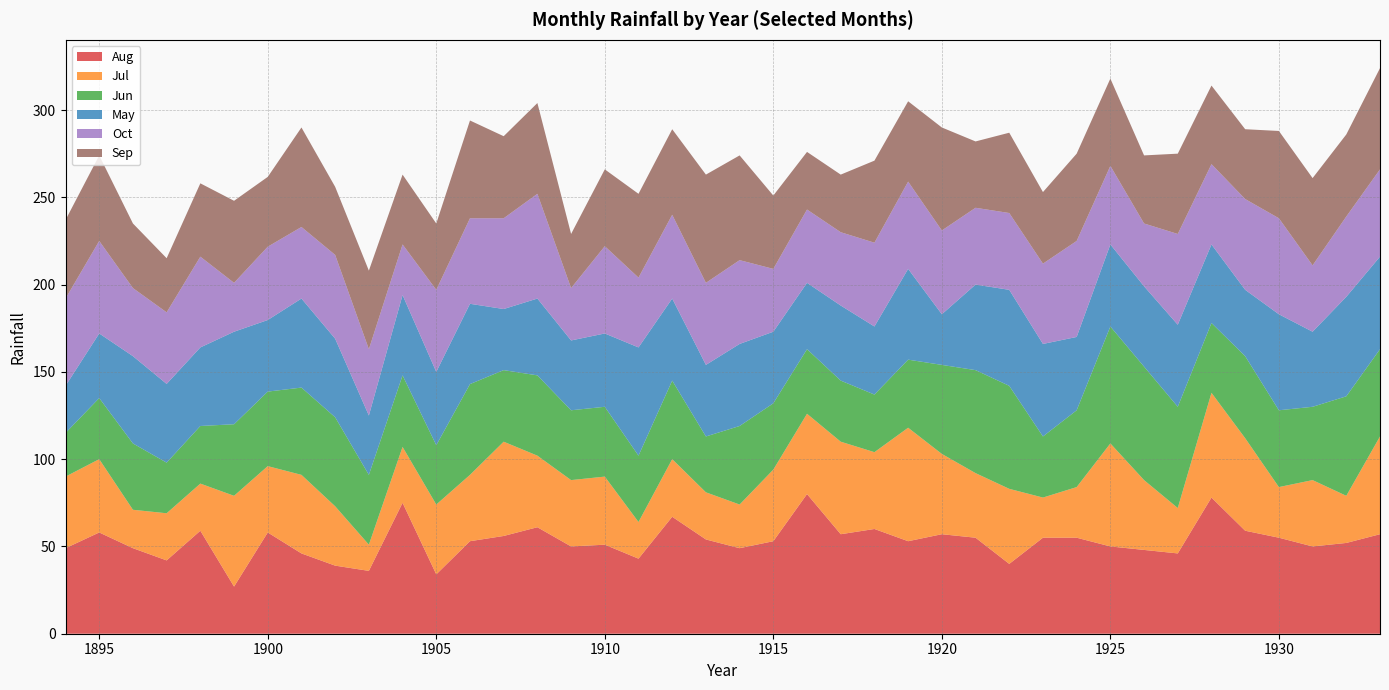

Reading left to right, transcribe all the data shown in this chart.

Aug: 1894=49.0	1895=58.0	1896=49.0	1897=42.0	1898=59.0	1899=27.0	1900=58.0	1901=46.0	1902=39.0	1903=36.0	1904=75.0	1905=34.0	1906=53.0	1907=56.0	1908=61.0	1909=50.0	1910=51.0	1911=43.0	1912=67.0	1913=54.0	1914=49.0	1915=53.0	1916=80.0	1917=57.0	1918=60.0	1919=53.0	1920=57.0	1921=55.0	1922=40.0	1923=55.0	1924=55.0	1925=50.0	1926=48.0	1927=46.0	1928=78.0	1929=59.0	1930=55.0	1931=50.0	1932=52.0	1933=57.0
Jul: 1894=41.0	1895=42.0	1896=22.0	1897=27.0	1898=27.0	1899=52.0	1900=38.0	1901=45.0	1902=34.0	1903=15.0	1904=32.0	1905=40.0	1906=38.0	1907=54.0	1908=41.0	1909=38.0	1910=39.0	1911=21.0	1912=33.0	1913=27.0	1914=25.0	1915=41.0	1916=46.0	1917=53.0	1918=44.0	1919=65.0	1920=46.0	1921=37.0	1922=43.0	1923=23.0	1924=29.0	1925=59.0	1926=40.0	1927=26.0	1928=60.0	1929=53.0	1930=29.0	1931=38.0	1932=27.0	1933=56.0
Jun: 1894=25.0	1895=35.0	1896=38.0	1897=29.0	1898=33.0	1899=41.0	1900=42.7	1901=50.0	1902=51.0	1903=40.0	1904=41.0	1905=34.0	1906=52.0	1907=41.0	1908=46.0	1909=40.0	1910=40.0	1911=38.0	1912=45.0	1913=32.0	1914=45.0	1915=38.0	1916=37.0	1917=35.0	1918=33.0	1919=39.0	1920=51.0	1921=59.0	1922=59.0	1923=35.0	1924=44.0	1925=67.0	1926=65.0	1927=58.0	1928=40.0	1929=47.0	1930=44.0	1931=42.0	1932=57.0	1933=50.0
May: 1894=27.0	1895=37.0	1896=50.0	1897=45.1	1898=45.0	1899=53.0	1900=41.0	1901=51.0	1902=45.0	1903=34.0	1904=46.0	1905=42.0	1906=46.0	1907=35.0	1908=44.0	1909=40.0	1910=42.0	1911=62.0	1912=47.0	1913=41.0	1914=47.0	1915=41.0	1916=38.0	1917=43.0	1918=39.0	1919=52.0	1920=29.0	1921=49.0	1922=55.0	1923=53.0	1924=42.0	1925=47.0	1926=46.0	1927=47.0	1928=45.0	1929=38.0	1930=55.0	1931=43.0	1932=57.0	1933=53.0
Oct: 1894=50.0	1895=53.0	1896=39.0	1897=41.0	1898=52.0	1899=28.0	1900=42.0	1901=41.0	1902=48.0	1903=38.0	1904=29.0	1905=47.0	1906=49.0	1907=52.0	1908=60.0	1909=30.0	1910=50.0	1911=40.0	1912=48.0	1913=47.0	1914=48.0	1915=36.0	1916=42.0	1917=42.0	1918=48.0	1919=50.0	1920=48.0	1921=44.0	1922=44.0	1923=46.0	1924=55.0	1925=45.0	1926=36.0	1927=52.0	1928=46.0	1929=52.0	1930=55.0	1931=38.0	1932=46.0	1933=50.0
Sep: 1894=45.0	1895=49.0	1896=37.0	1897=31.0	1898=42.0	1899=47.0	1900=40.0	1901=57.0	1902=39.0	1903=45.0	1904=40.0	1905=38.0	1906=56.0	1907=47.0	1908=52.0	1909=31.0	1910=44.0	1911=48.0	1912=49.0	1913=62.0	1914=60.0	1915=42.0	1916=33.0	1917=33.0	1918=47.0	1919=46.0	1920=59.0	1921=38.0	1922=46.0	1923=41.0	1924=50.0	1925=50.0	1926=39.0	1927=46.0	1928=45.0	1929=40.0	1930=50.0	1931=50.0	1932=47.0	1933=58.0